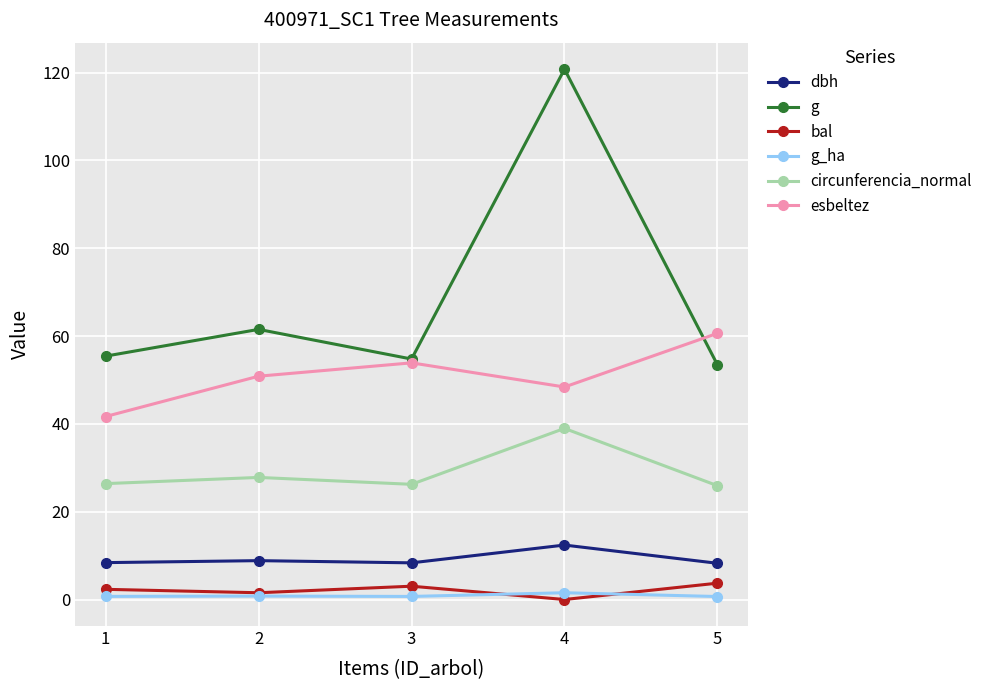

Rank the series by their maximum value, from highest to lowest.

g, esbeltez, circunferencia_normal, dbh, bal, g_ha